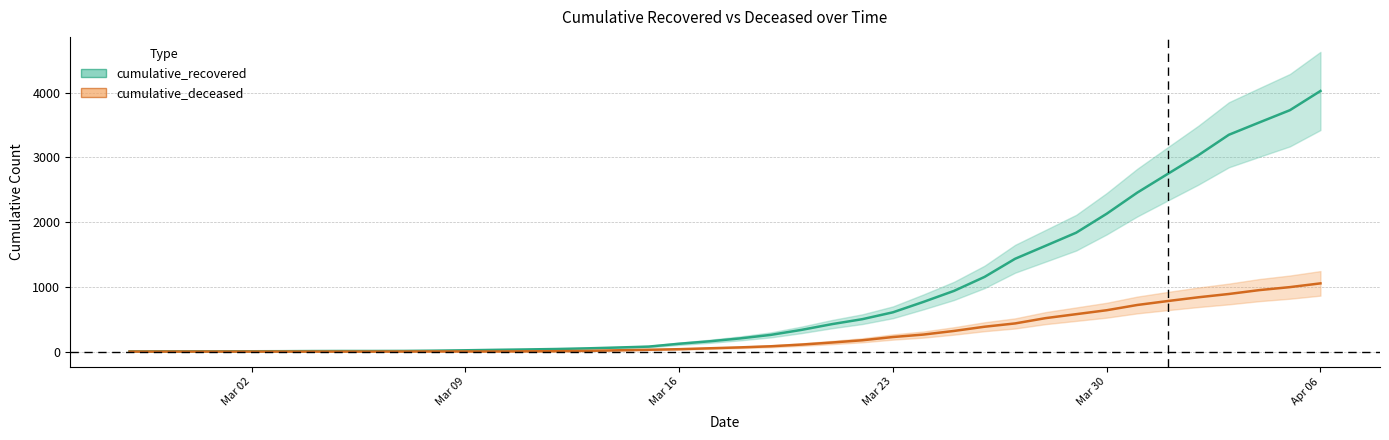

True or false: cumulative_recovered and cumulative_deceased intersect in this chart.

False